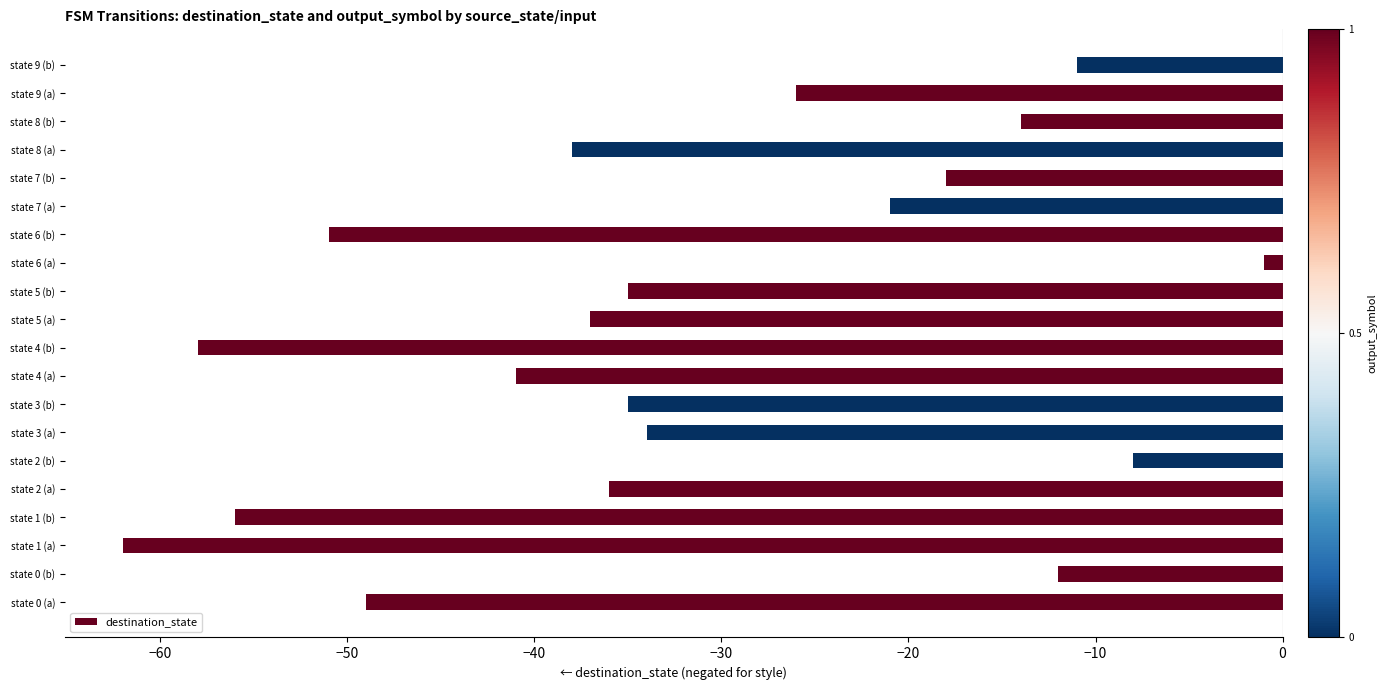

What is the average value?

-32